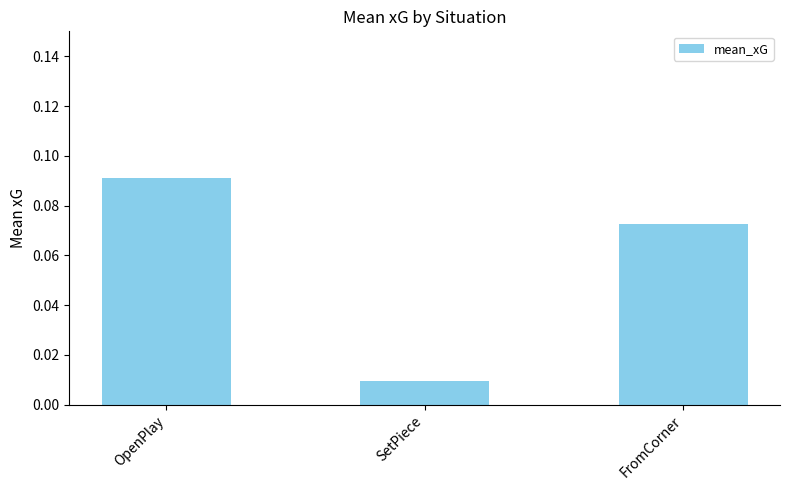

What is the label of the 3rd bar from the left?

FromCorner